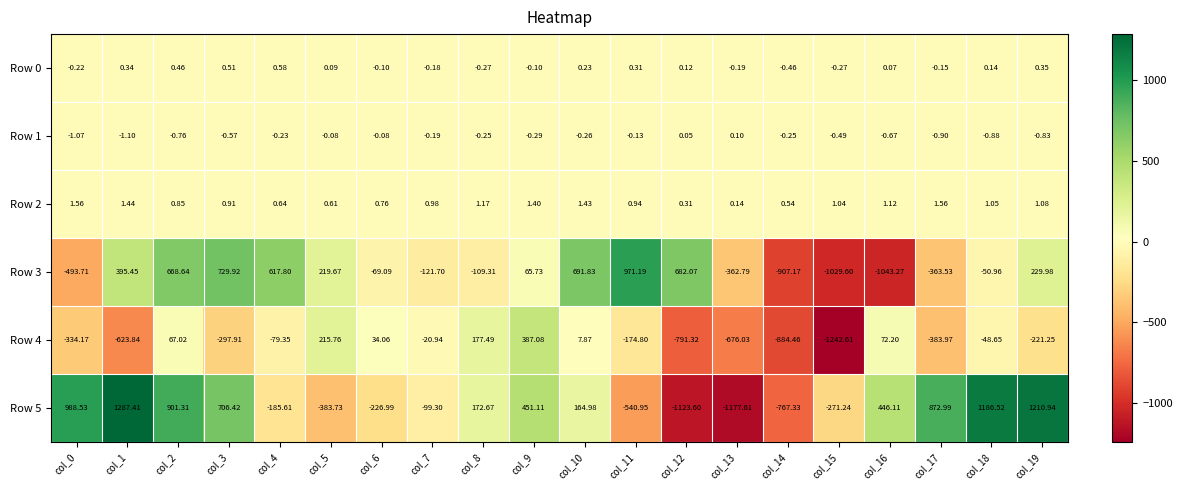

Count the number of categories in the chart.

20